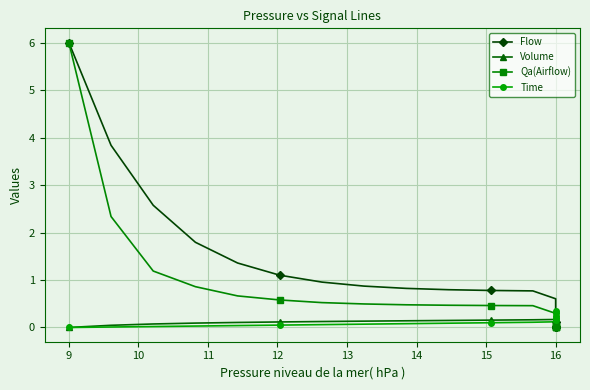

What is the difference between the highest and lowest values at 15?

0.8